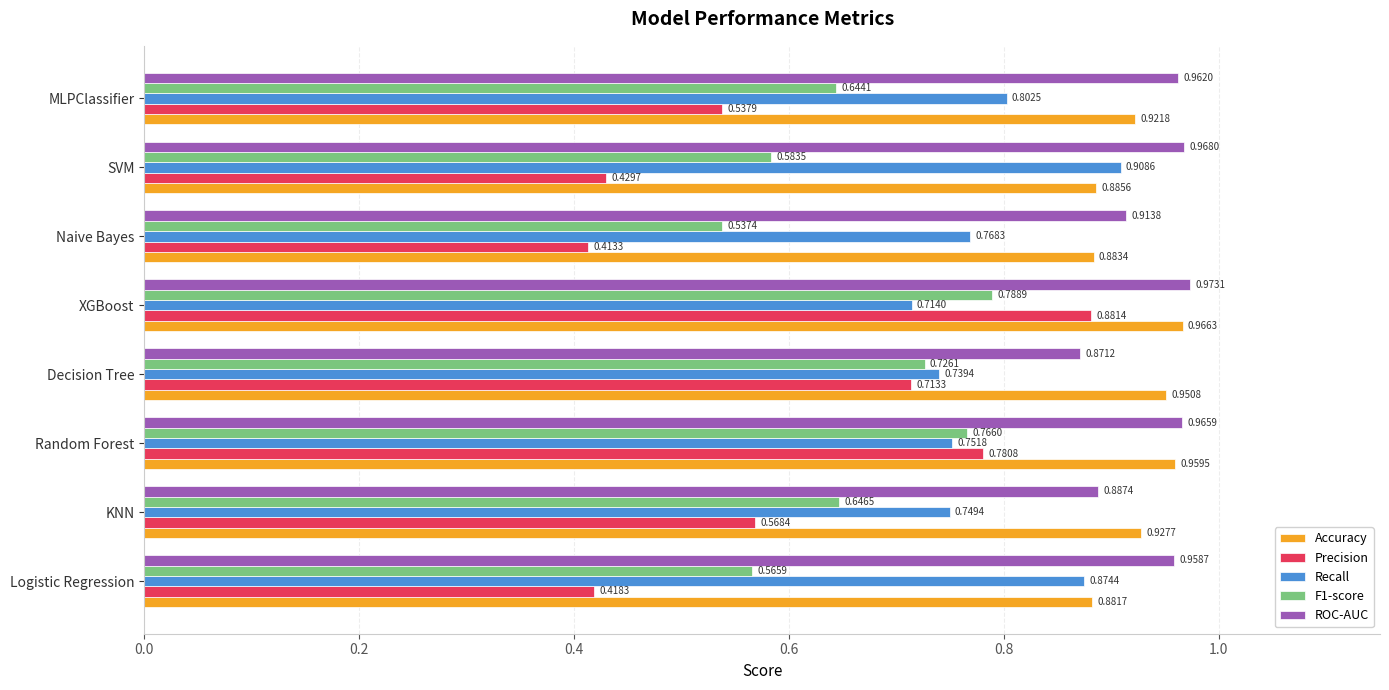

Where is F1-score nearest to the value 0?

Naive Bayes